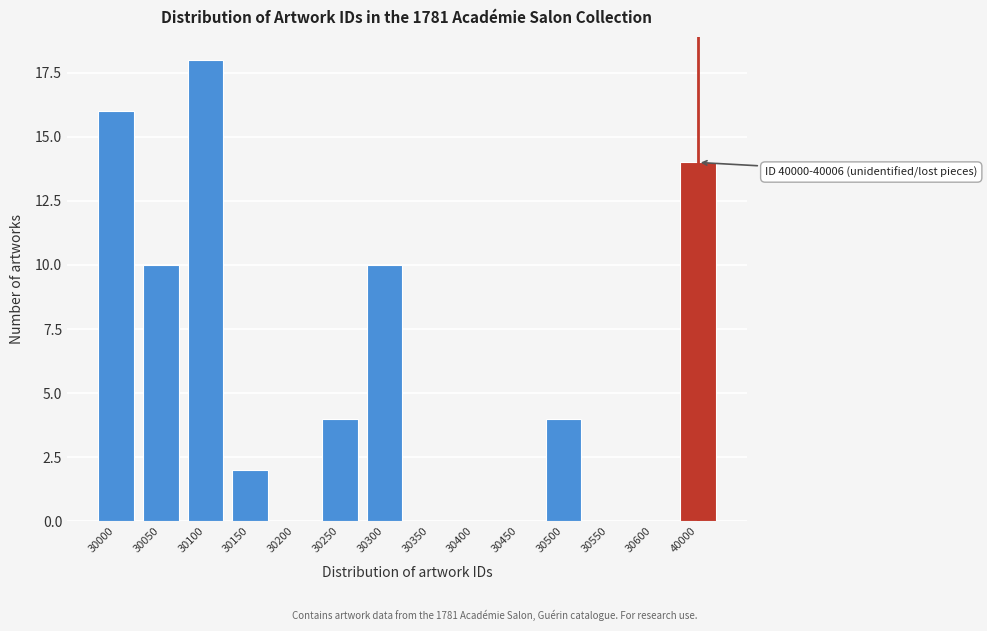

Reading left to right, transcribe all the data shown in this chart.

30000=16	30050=10	30100=18	30150=2	30200=0	30250=4	30300=10	30350=0	30400=0	30450=0	30500=4	30550=0	30600=0	40000=14